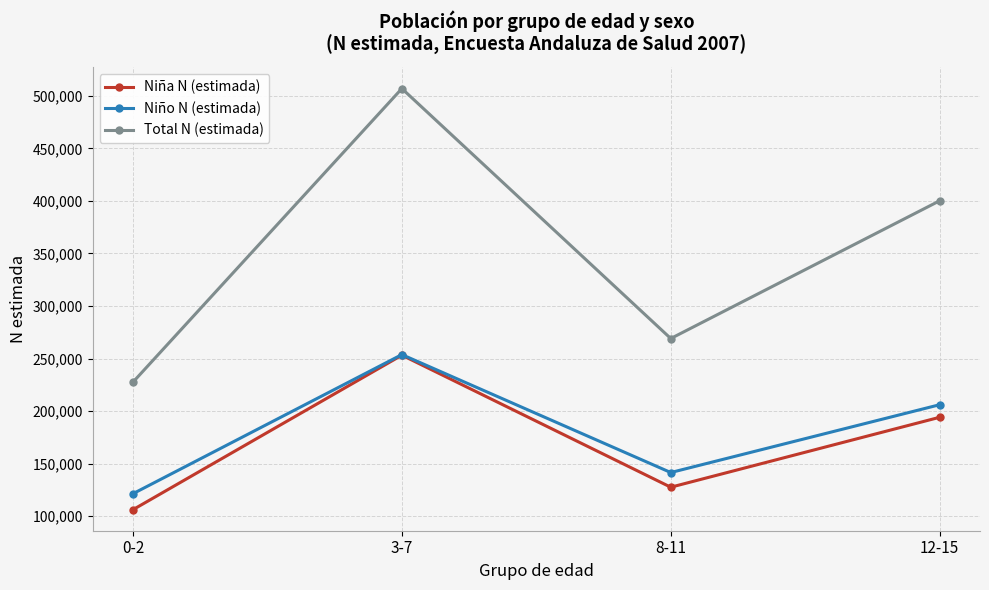

Reading right to left, extract all data points from this chart.

Niña N (estimada): 12-15=194097	8-11=127548	3-7=253205	0-2=106171
Niño N (estimada): 12-15=206049	8-11=141515	3-7=253756	0-2=121380
Total N (estimada): 12-15=400146	8-11=269063	3-7=506961	0-2=227551